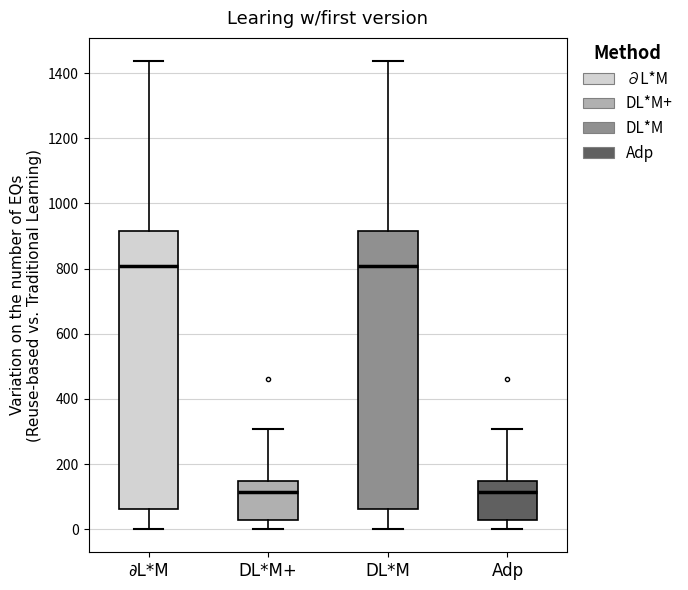

Where is the lower edge of the box for ∂L*M on the y-axis? The values are not printed on the chart, so give them approximately, as read against the axis.

60